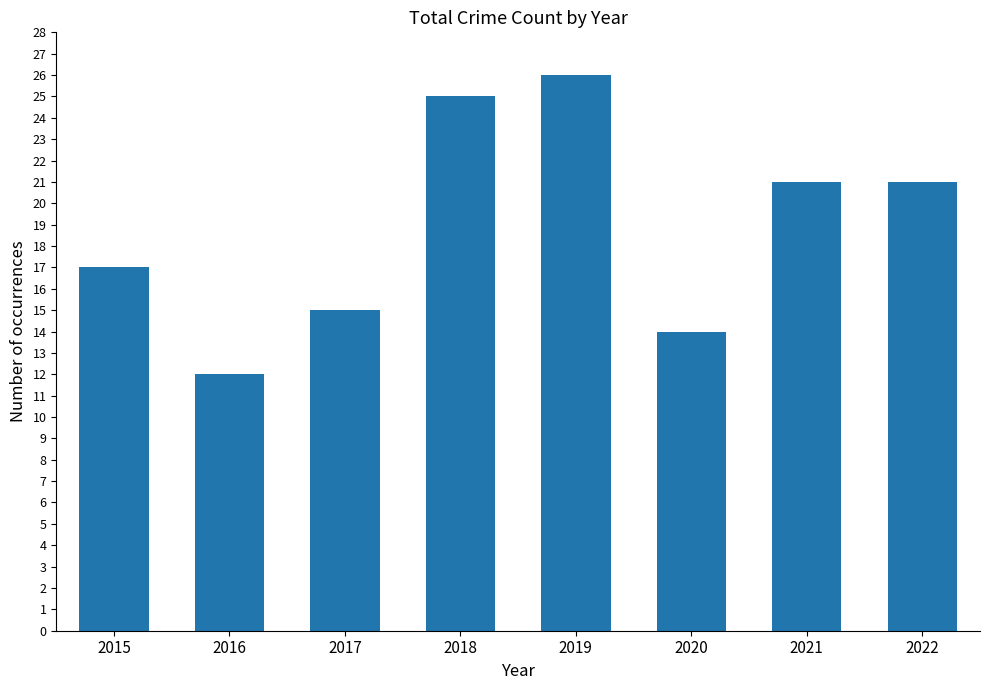

How many bars are there in total?

8